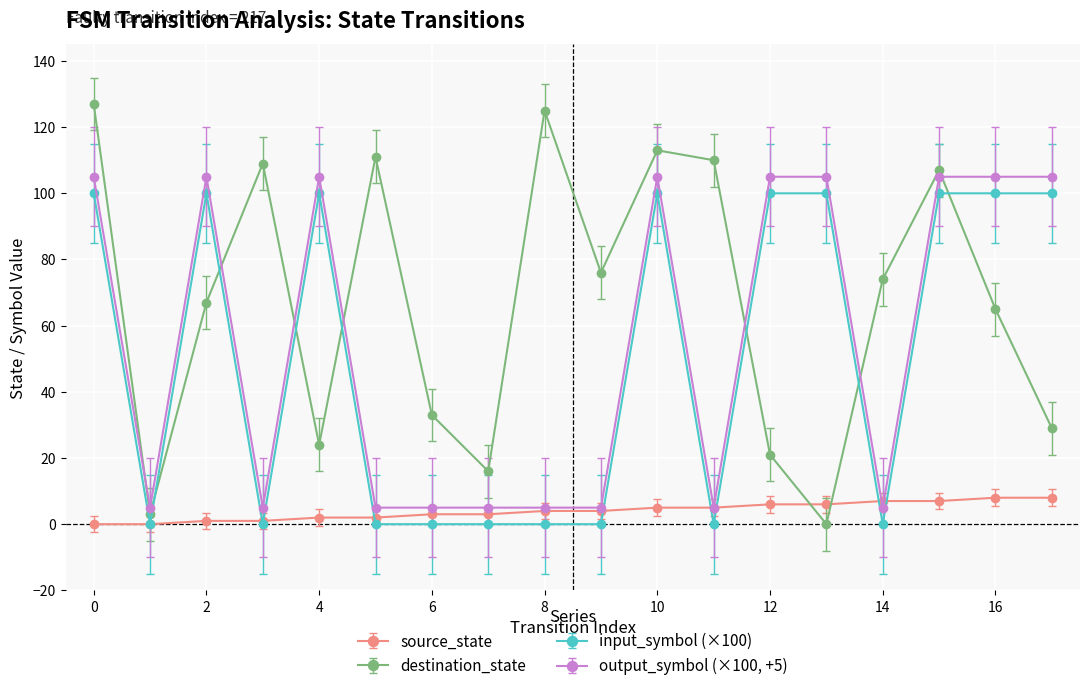

Which series has the largest range (max minus min)?

destination_state